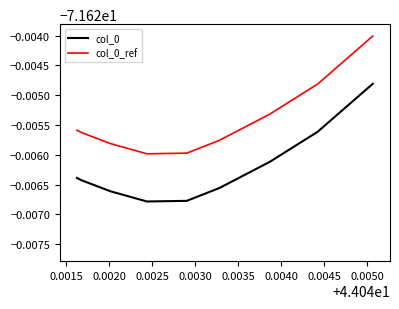

Does the chart have visible grid lines?

No